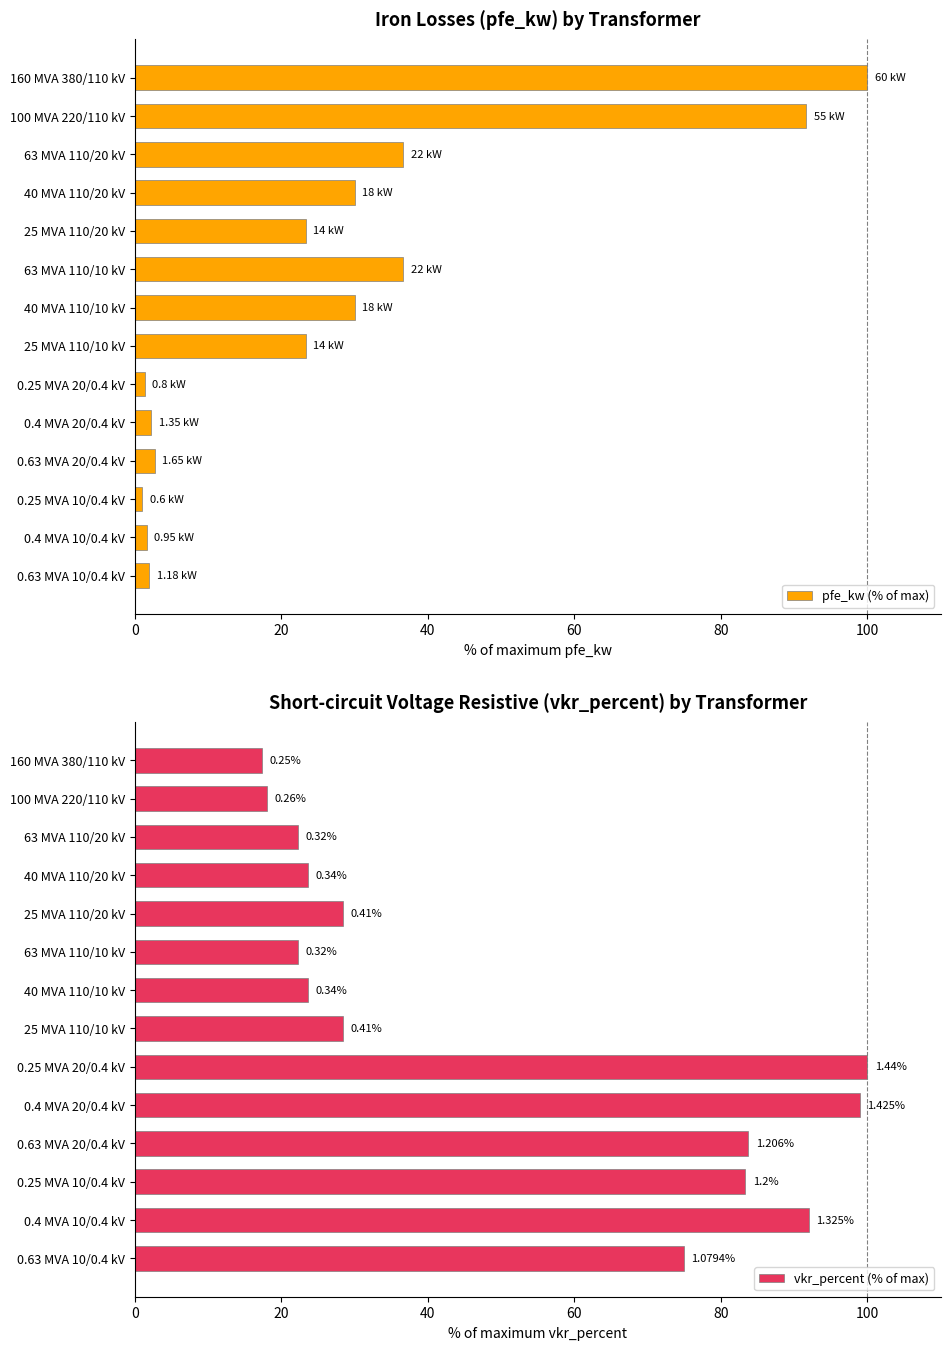

What is the sum of all pfe_kw (% of max) values?

382.6